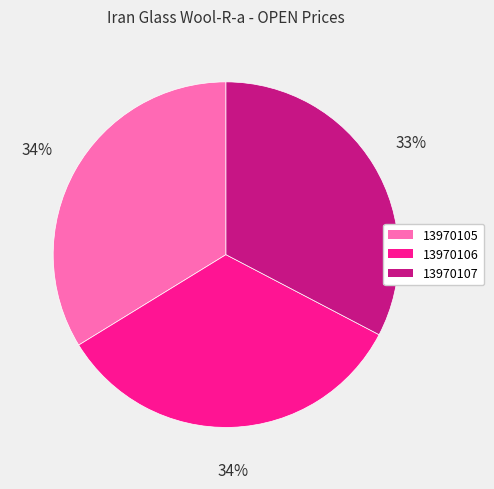

To the nearest percent, what percentage of the pie is 13970107?

33%